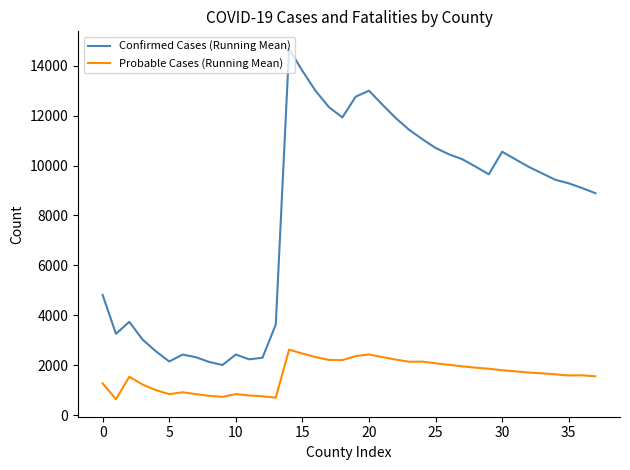

What is the greatest value displayed?

14679.2